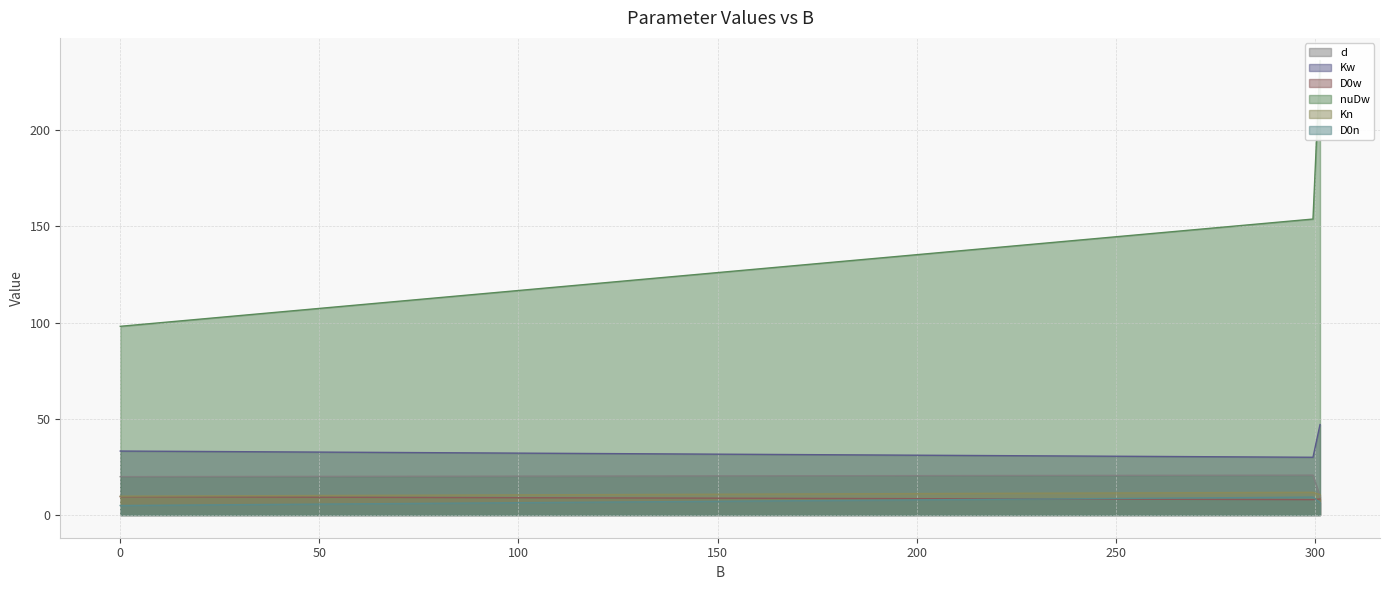

The d series shows 9.5 at 301.1685000692032. True or false?

True